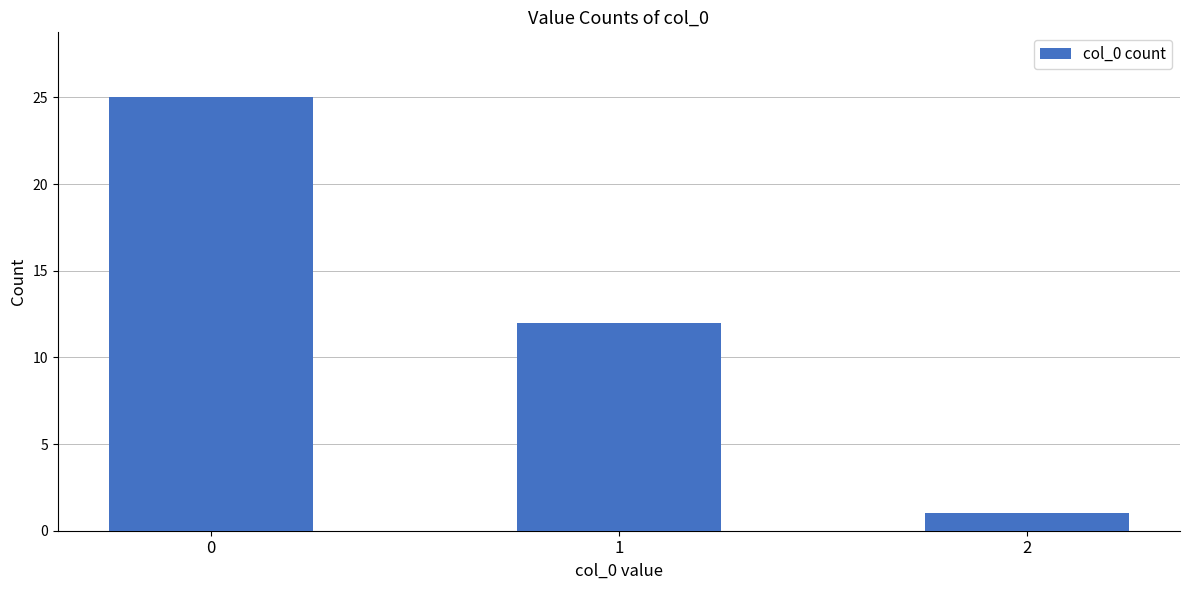

What is the maximum value shown in the chart?

25